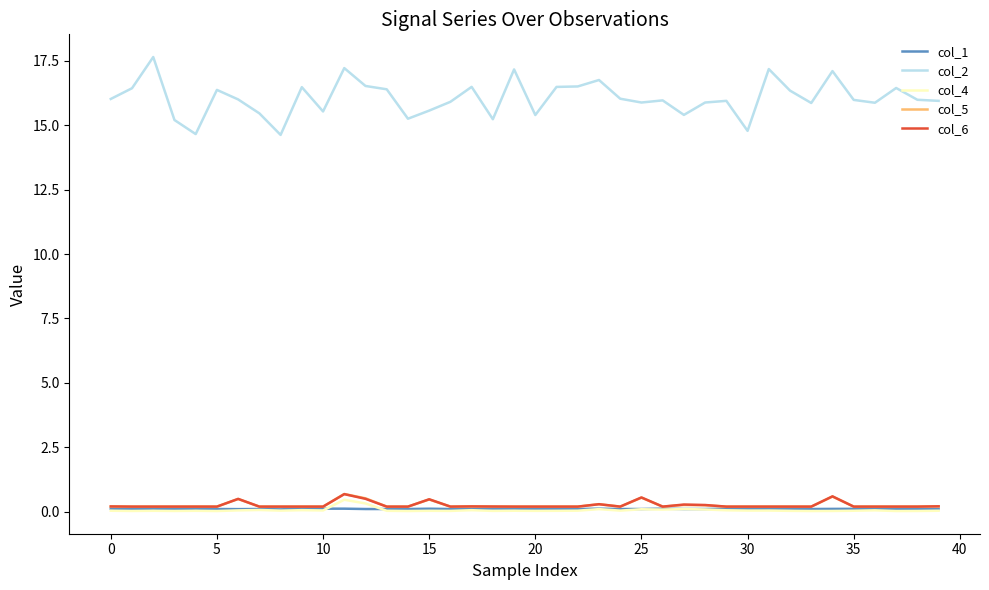

Does the chart have visible grid lines?

No